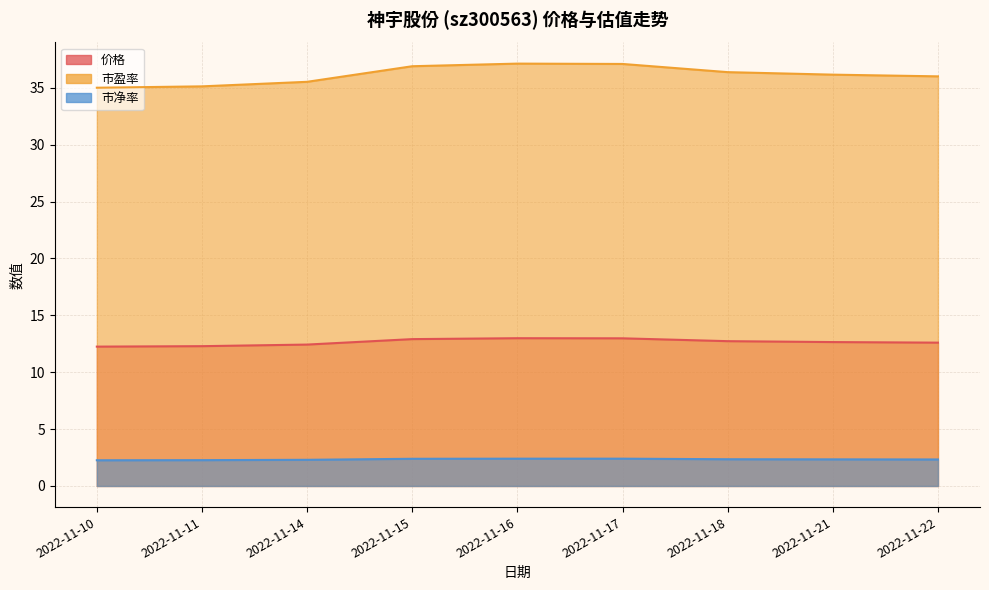

At which category does the chart reach its minimum across all series?

2022-11-10